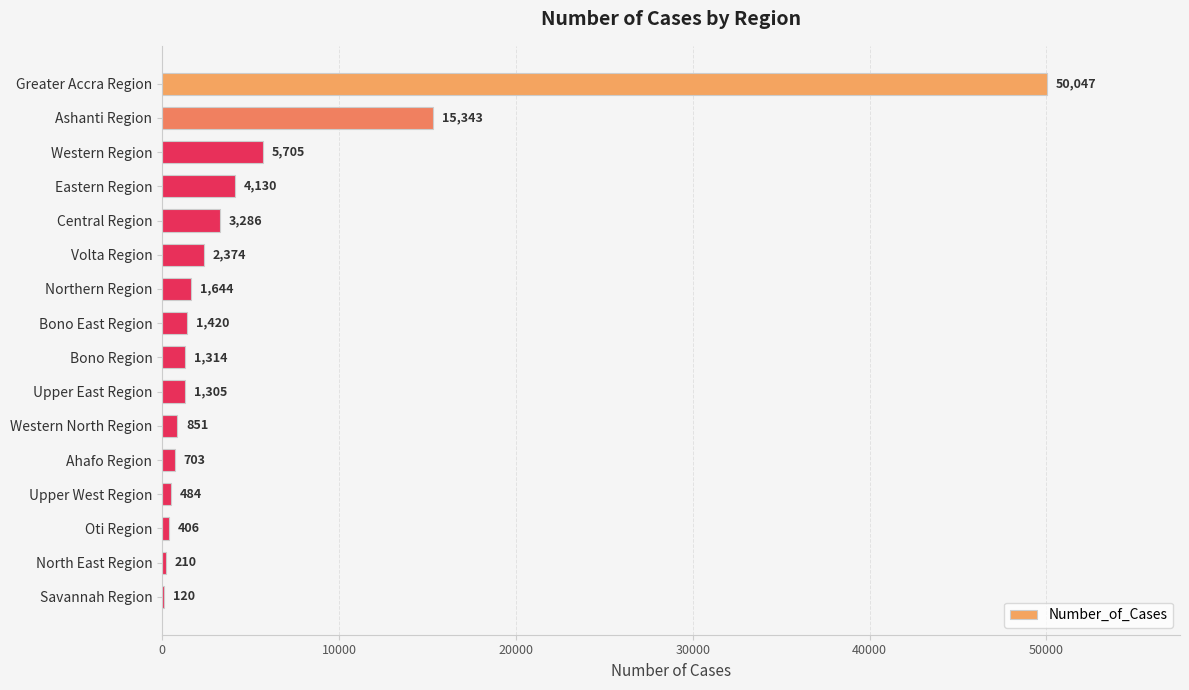

Are the bars horizontal?

Yes